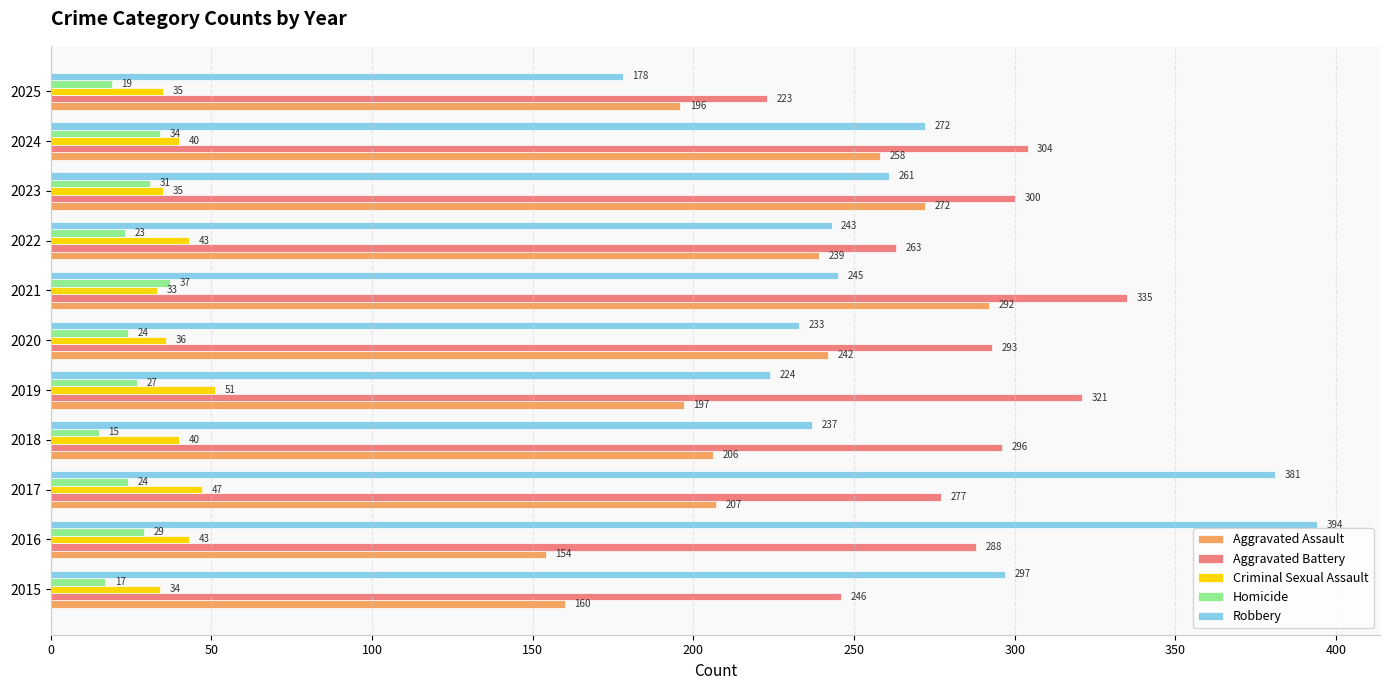

Rank the series by their maximum value, from highest to lowest.

Robbery, Aggravated Battery, Aggravated Assault, Criminal Sexual Assault, Homicide